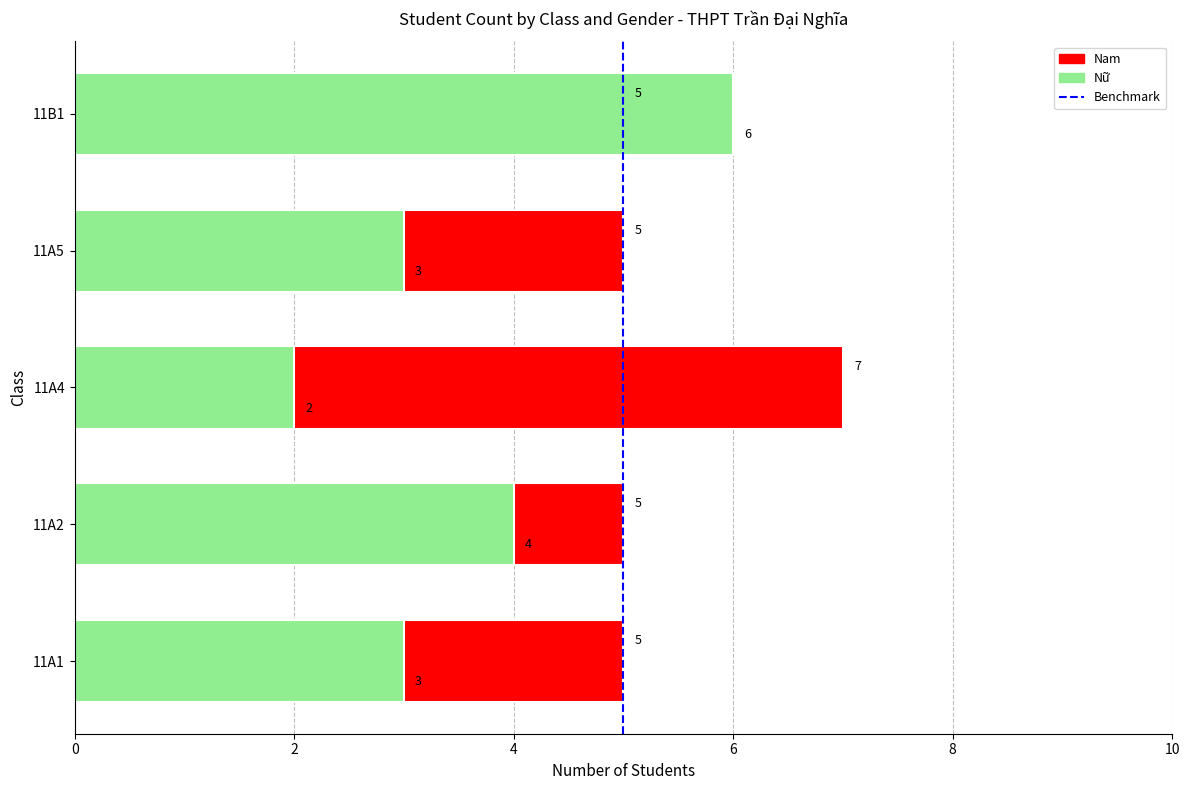

What is the sum of all Nam values?

27